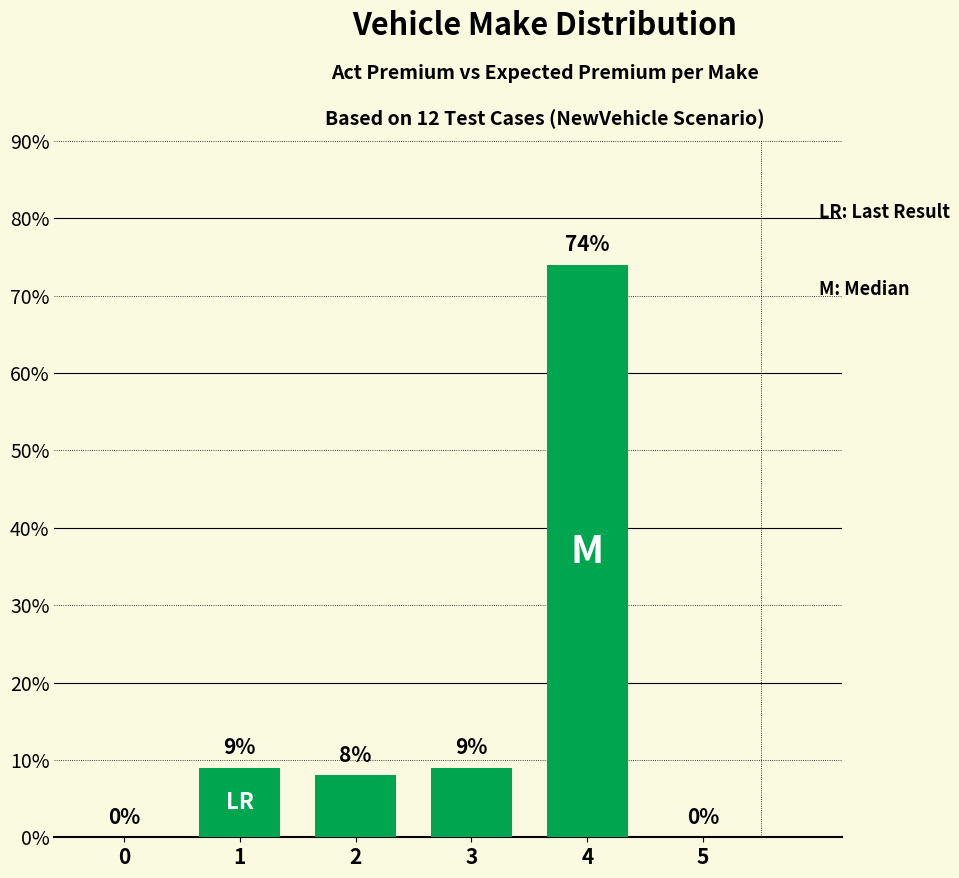

What is the change in value from 1 to 5?

-9